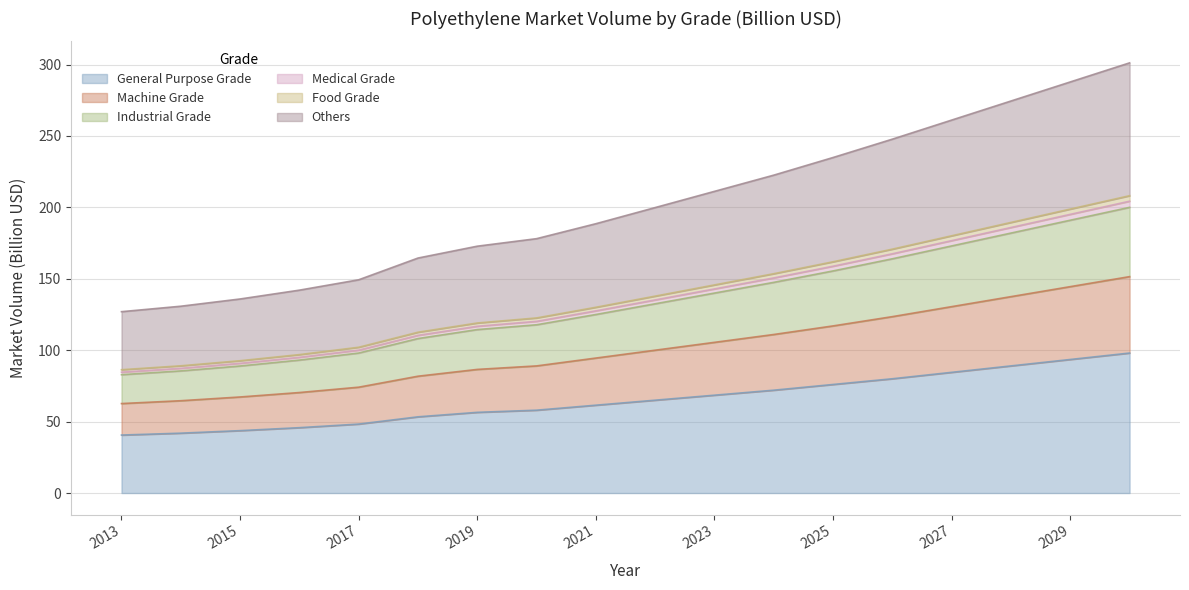

What is the spread (max minus min) of values at 2020?

120.1